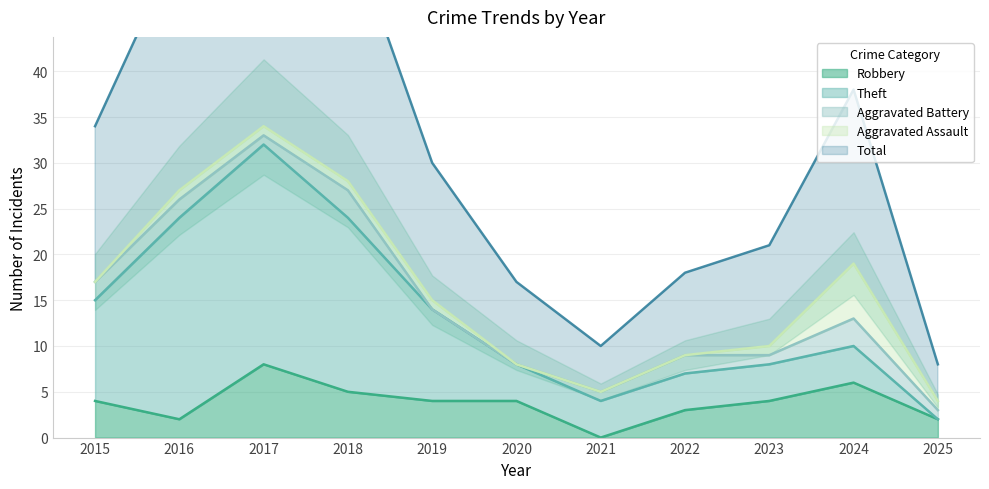

True or false: Robbery has a value of 3 at 2018.

False